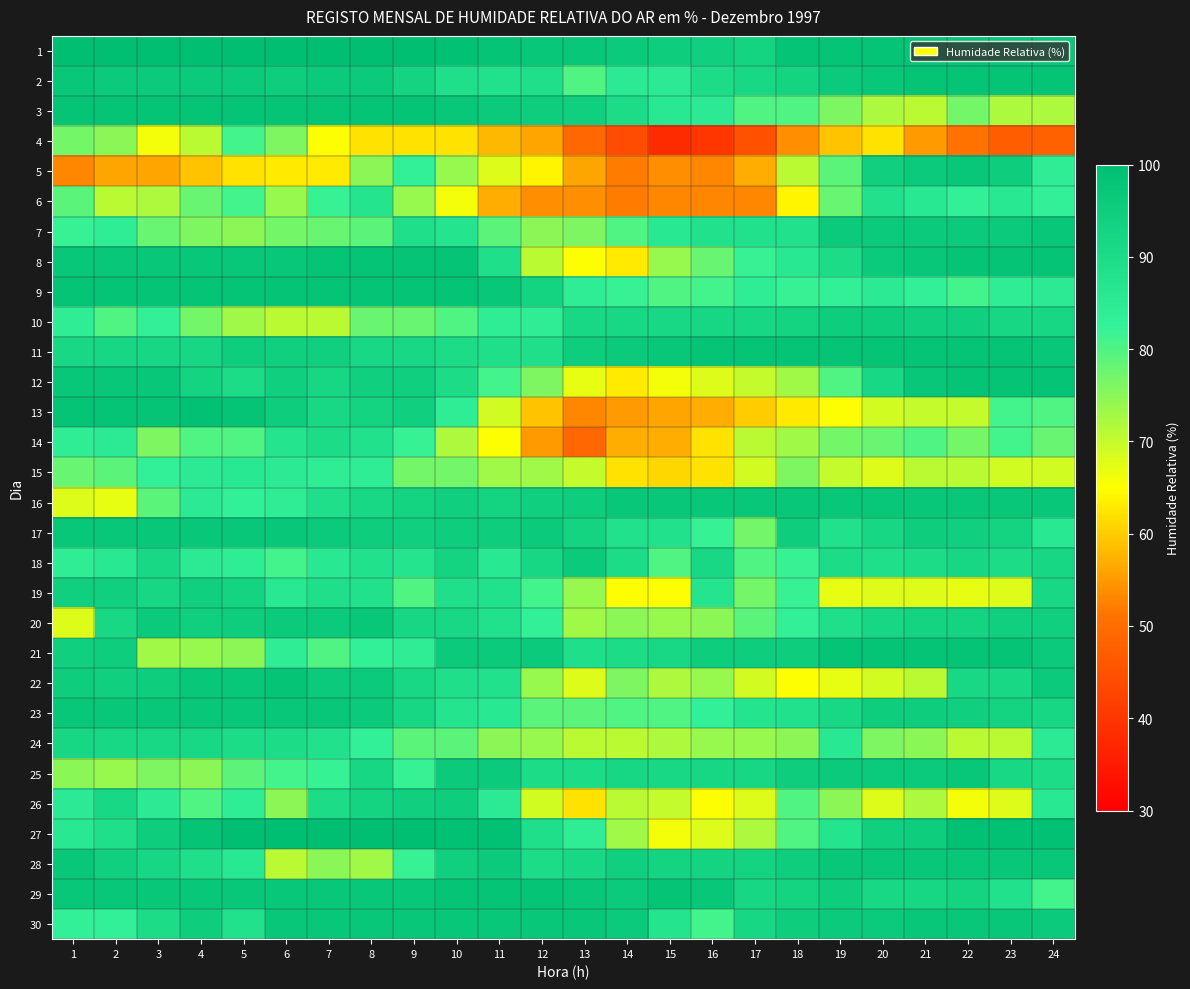

Count the number of categories in the chart.

24